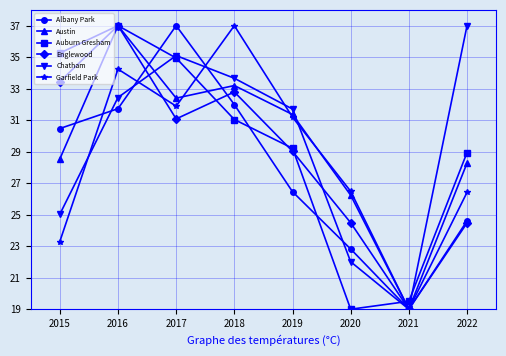

Where do Garfield Park and Auburn Gresham first cross each other?

2017 and 2018